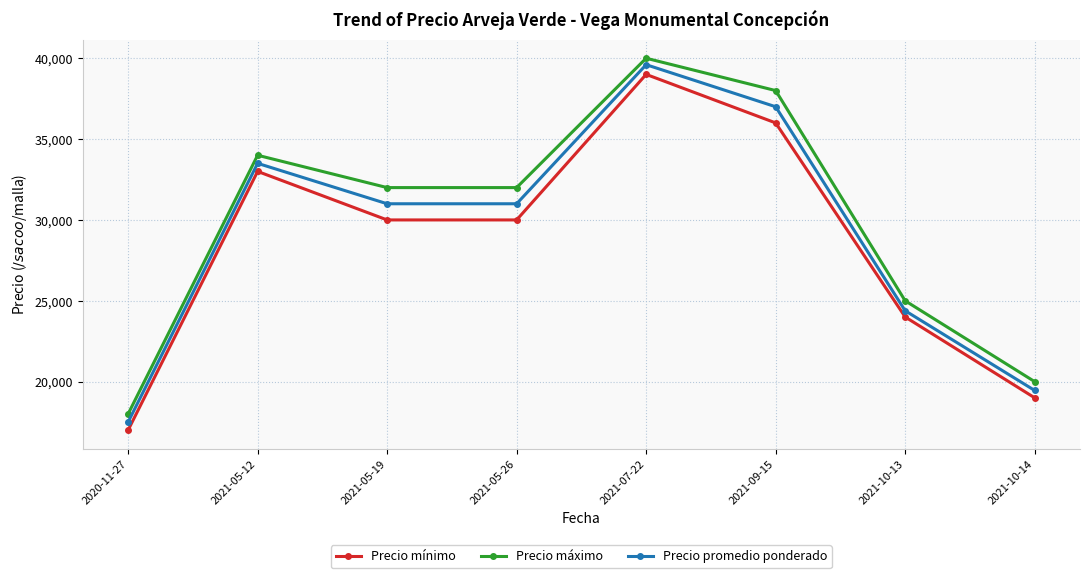

What is the difference between the highest and lowest values at 2021-07-22?

1000